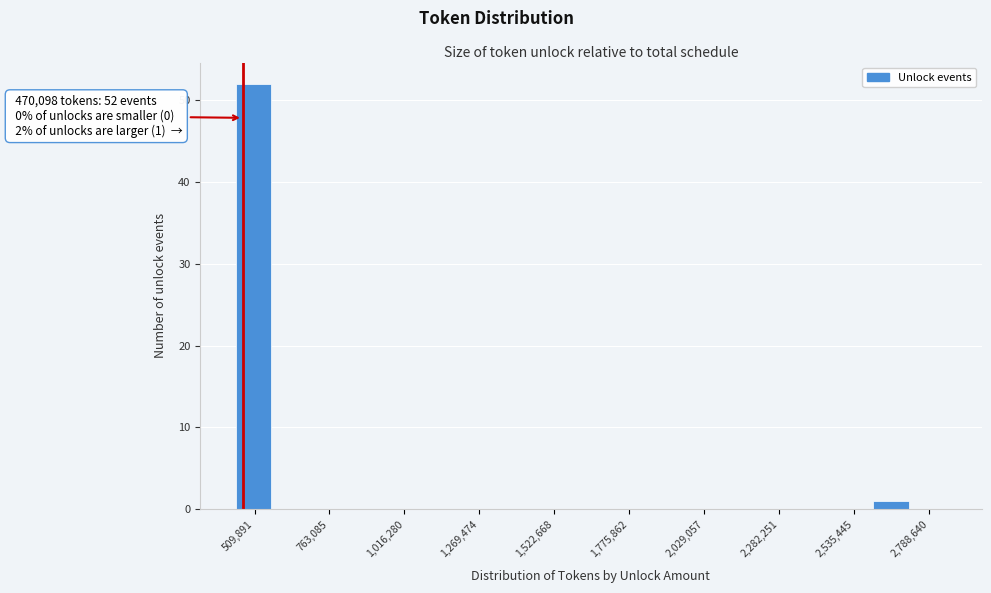

Around what value on the x-axis is the tallest bar? Give the approximate position of its centre, as read against the axis.

500000